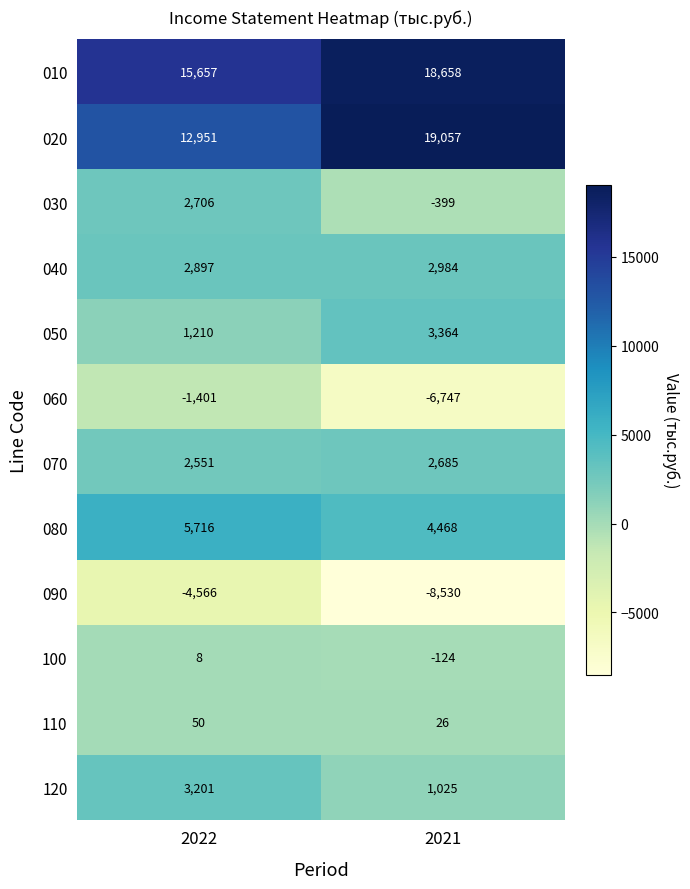

How many data points does each series have?

2